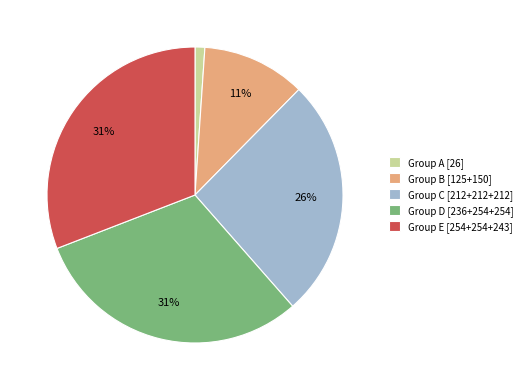

How many slices are in this pie chart?

5